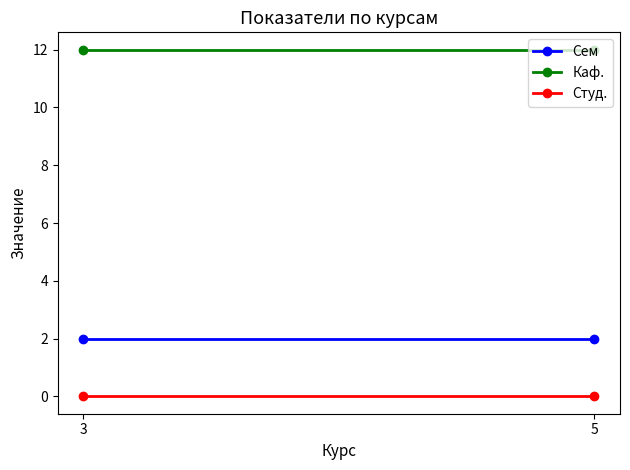

Reading left to right, transcribe all the data shown in this chart.

Сем: 2	2
Каф.: 12	12
Студ.: 0	0